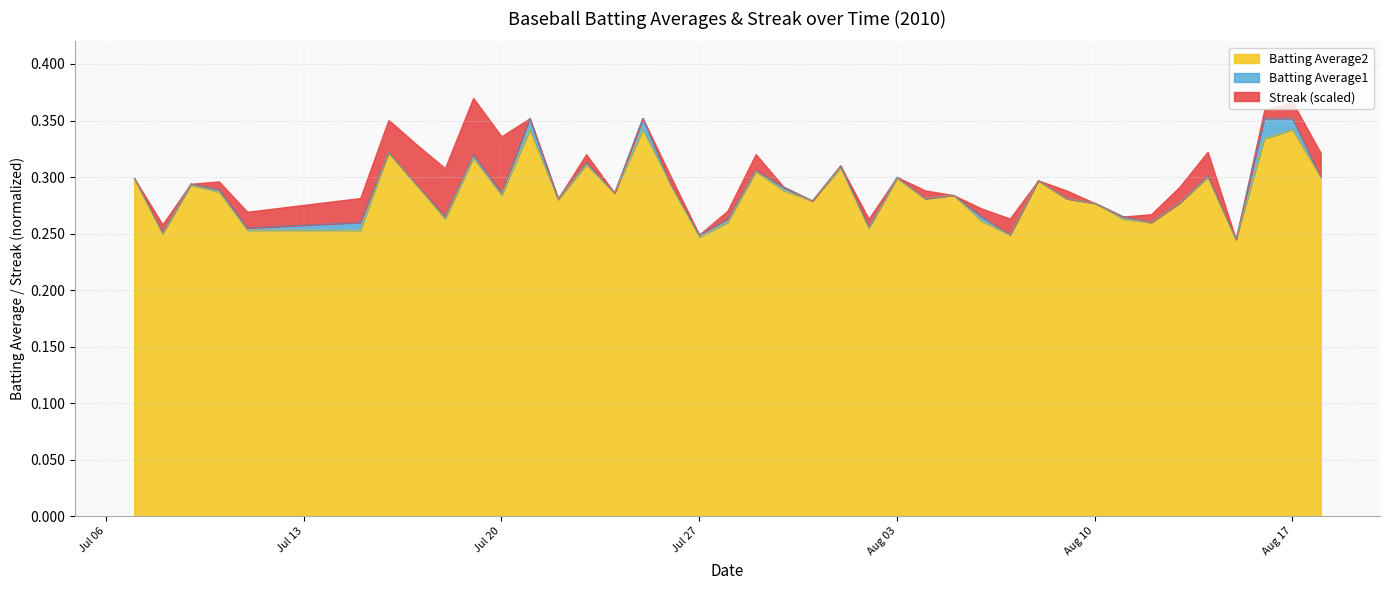

At which category does Batting Average1 reach its first local valley?

2010-07-08